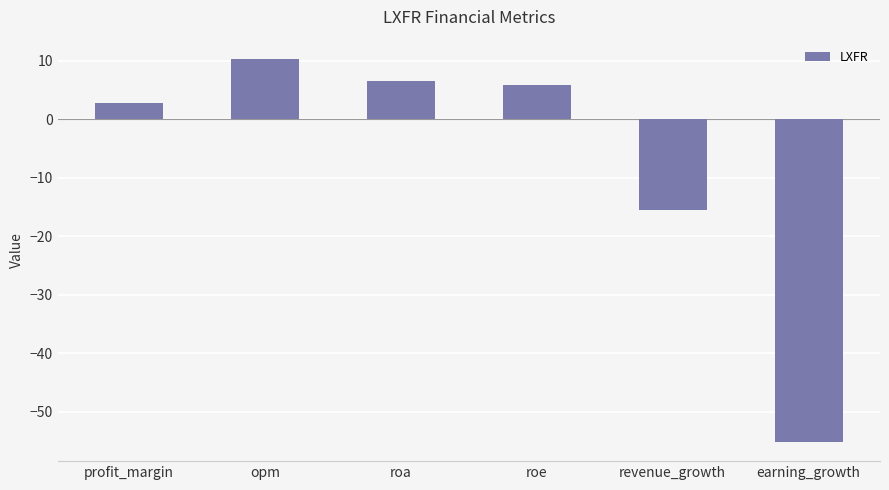

What is the difference between the maximum and minimum values?

65.5